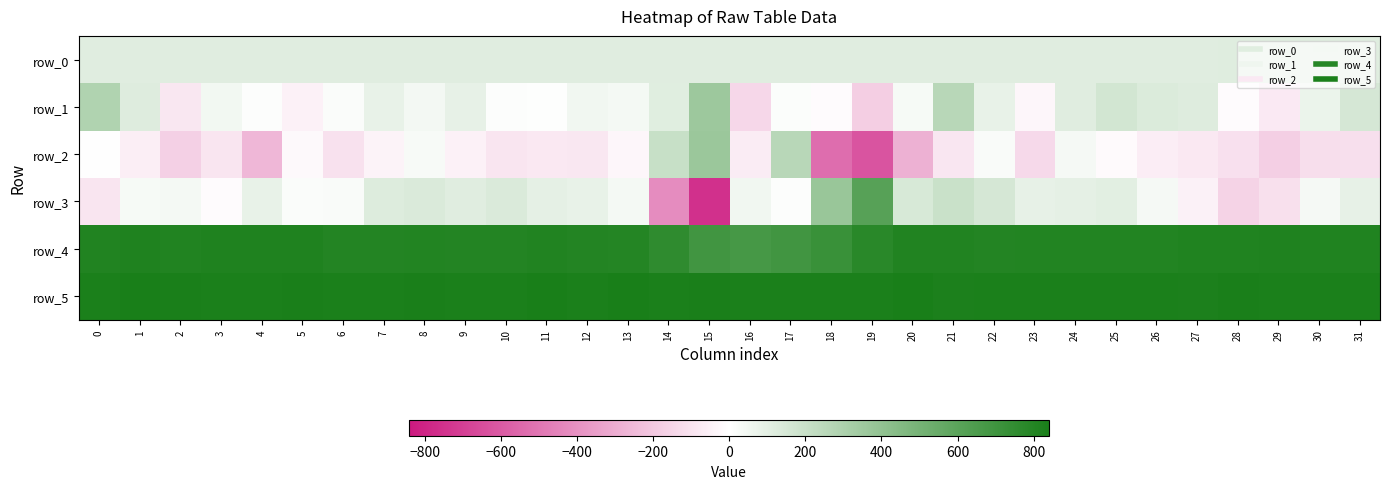

Count the number of data series in this chart.

6